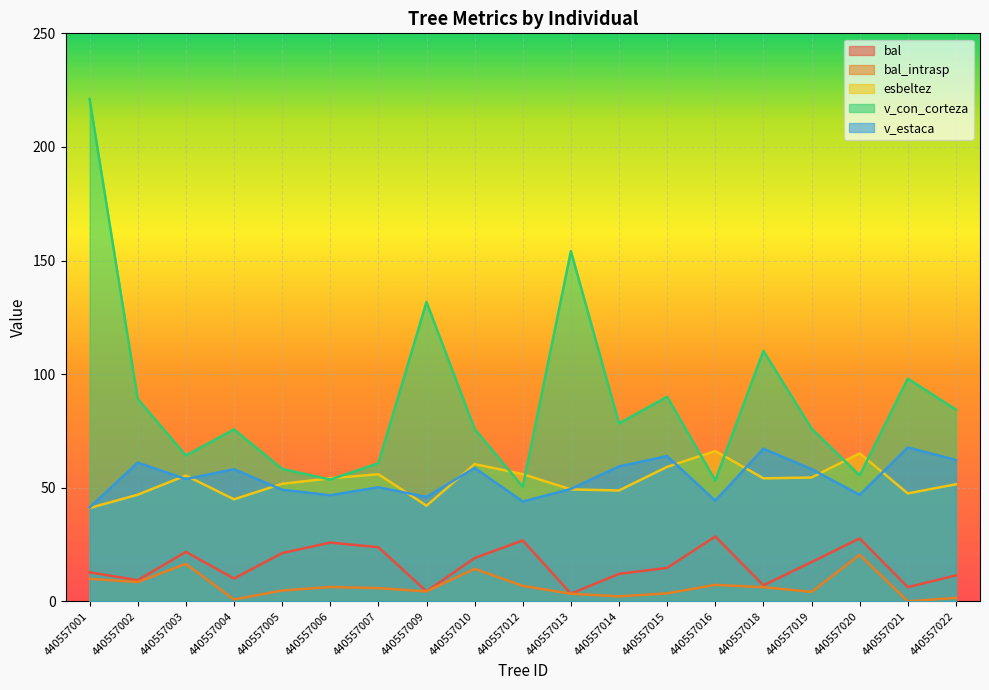

What is the spread (max minus min) of values at 440557015?

86.5